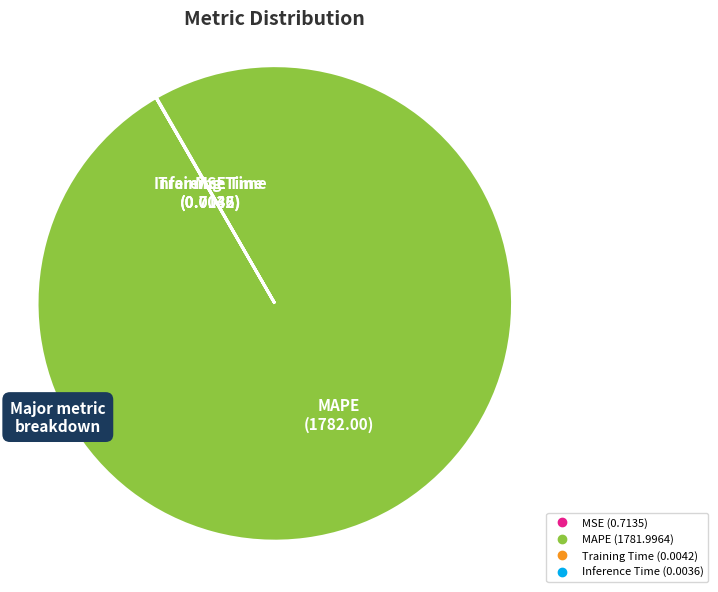

Is there a majority slice in this chart?

Yes